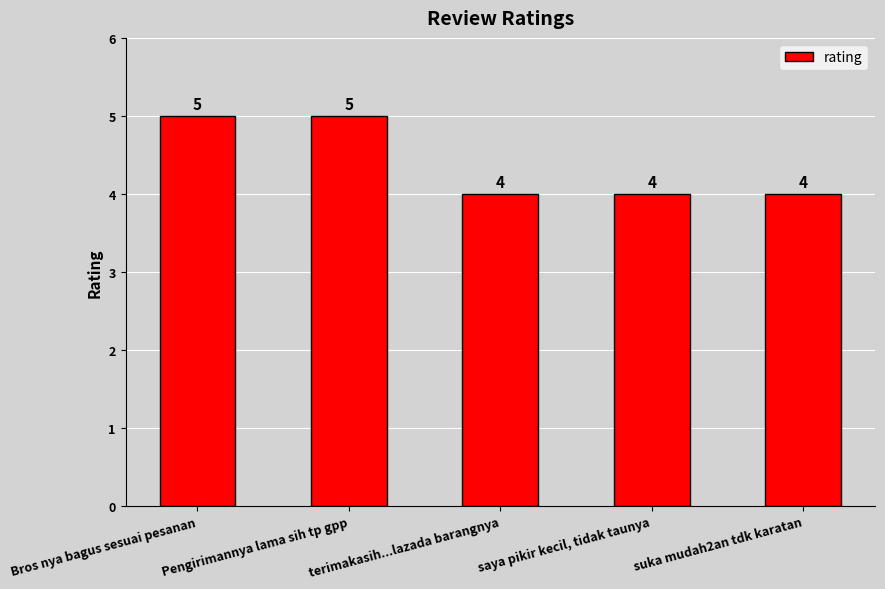

What is the value of the 3rd bar from the left?

4